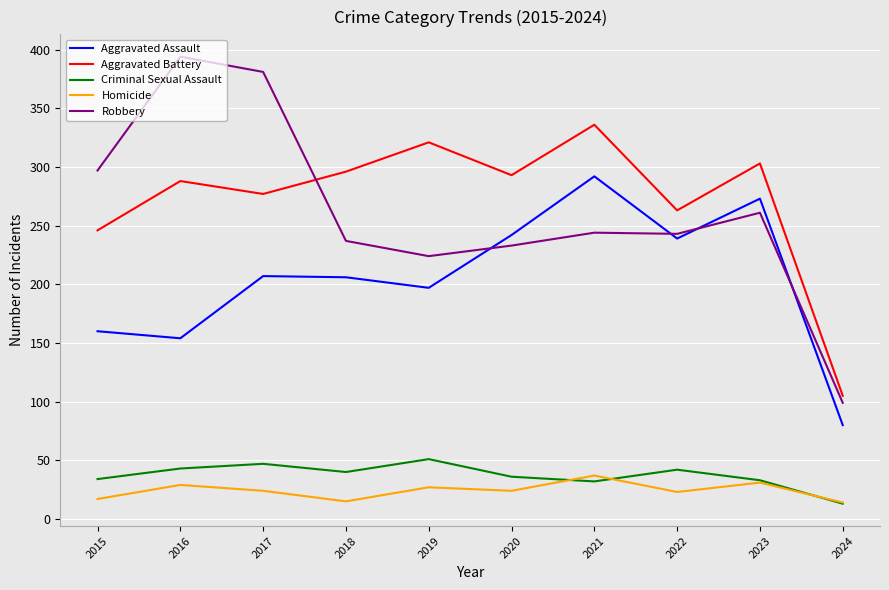

What is the lowest value of the Aggravated Assault series?

80